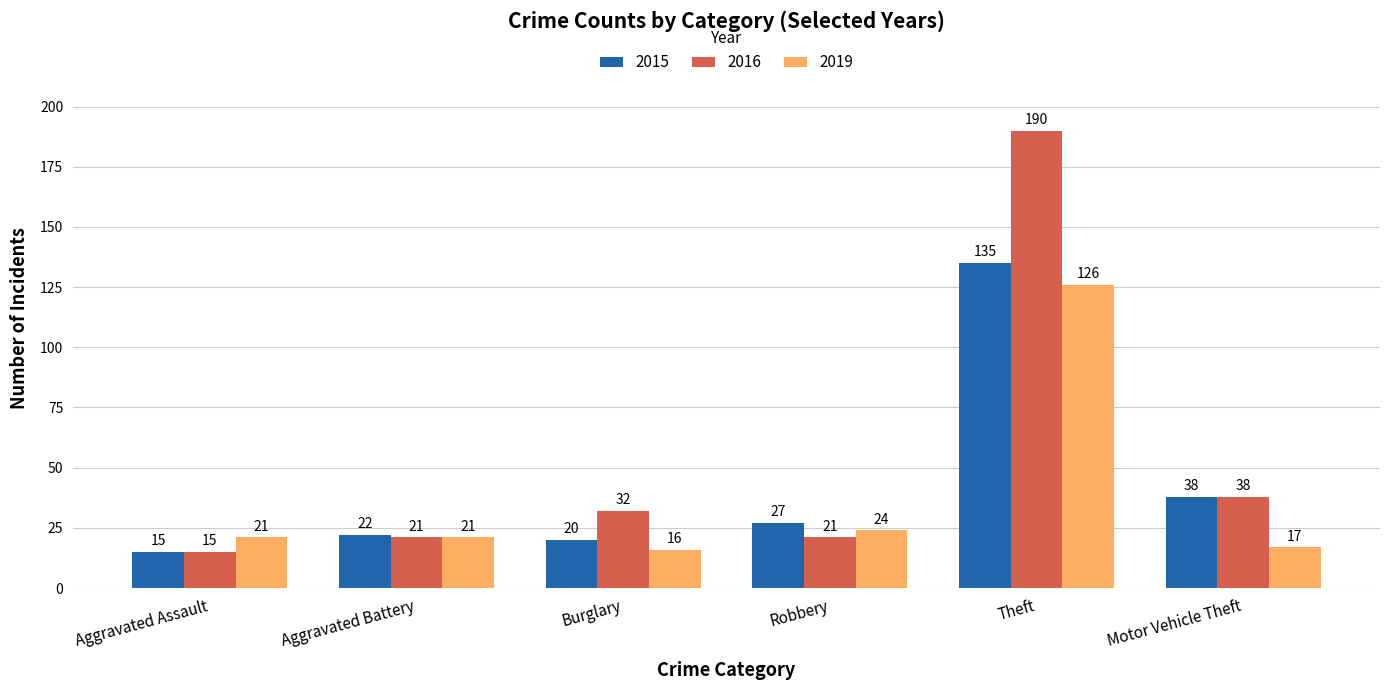

List the series in order of their overall mean, lowest first.

2019, 2015, 2016